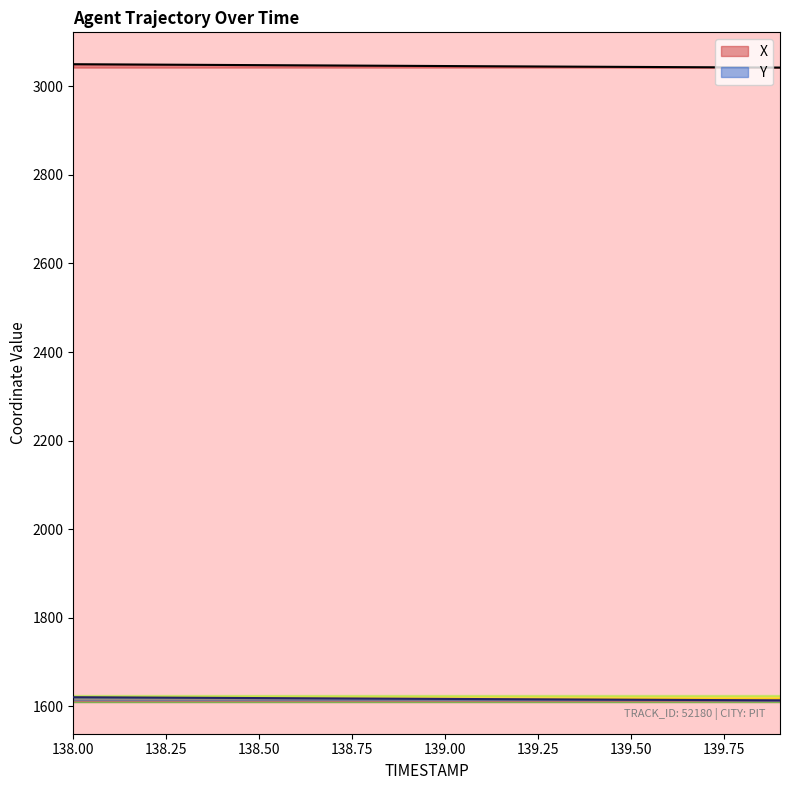

What is the sum of the Y values at 139.8 and 139.1?

3230.0